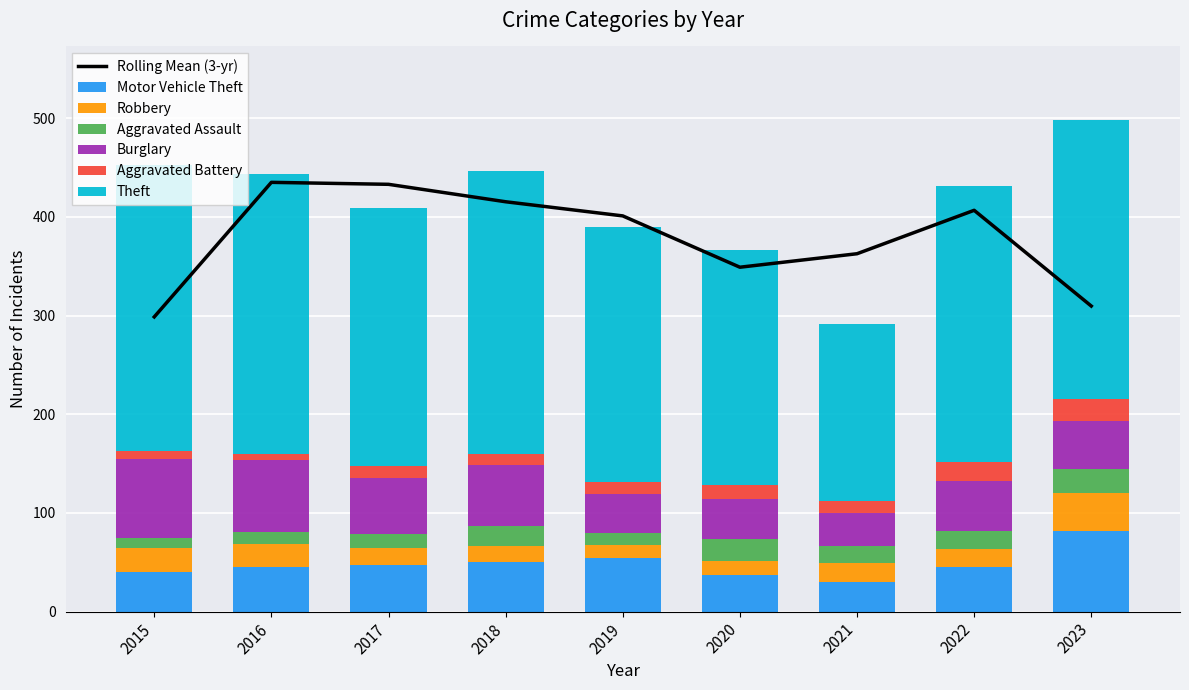

How many bars are there in total?

54